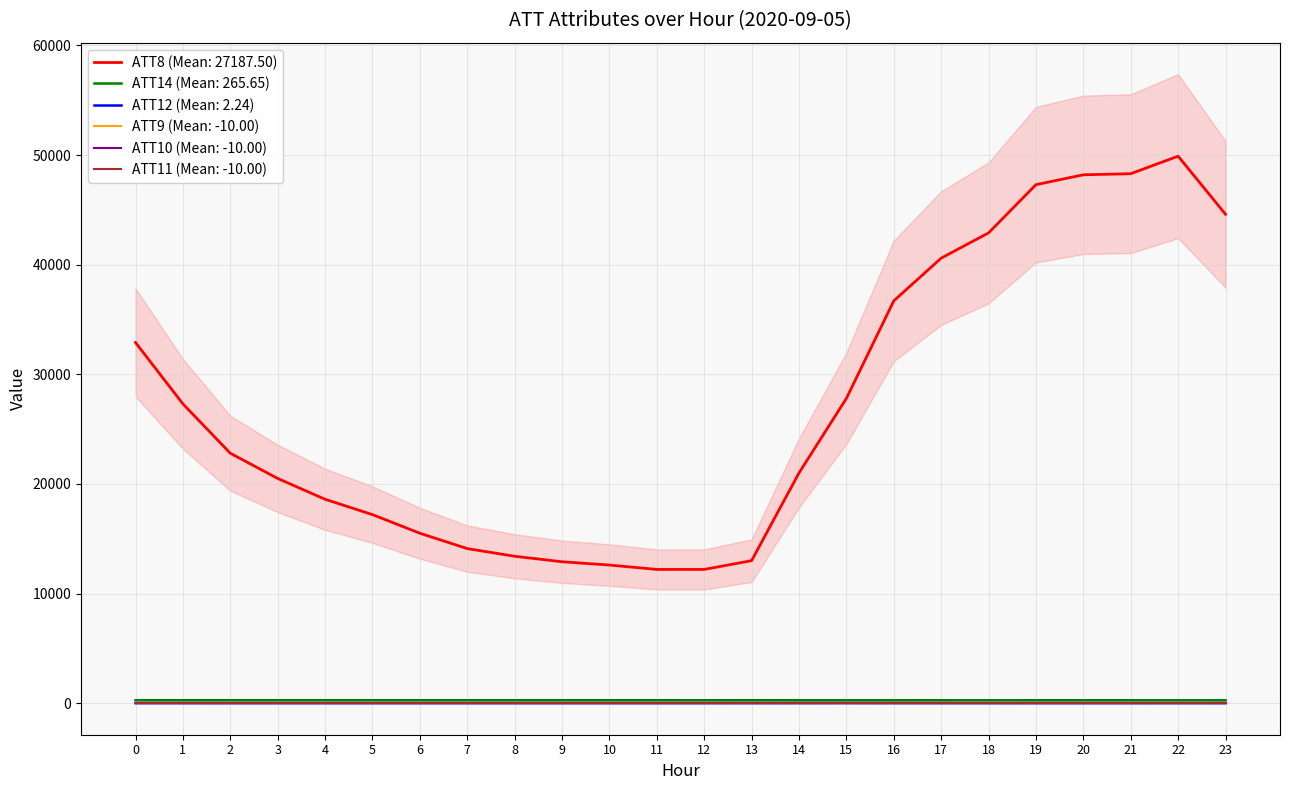

True or false: ATT12 and ATT14 intersect in this chart.

False